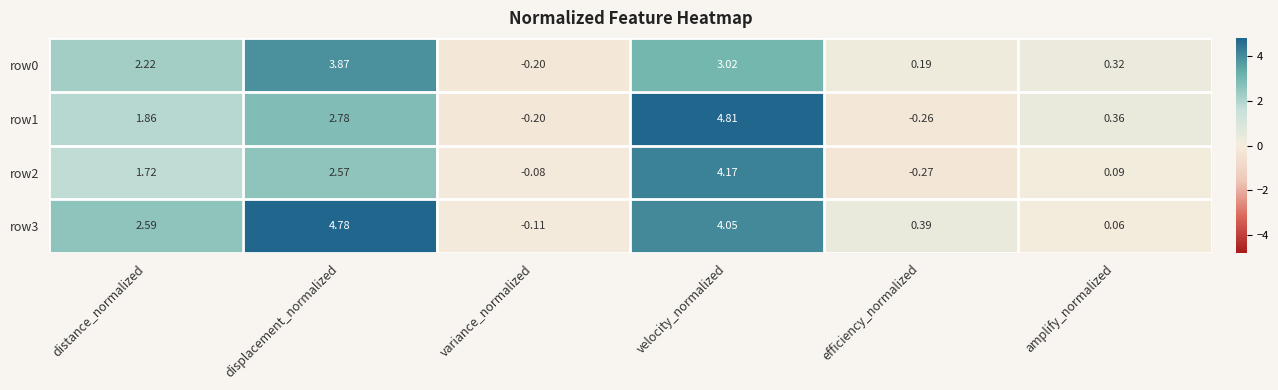

What is the total value across all series at velocity_normalized?

16.1